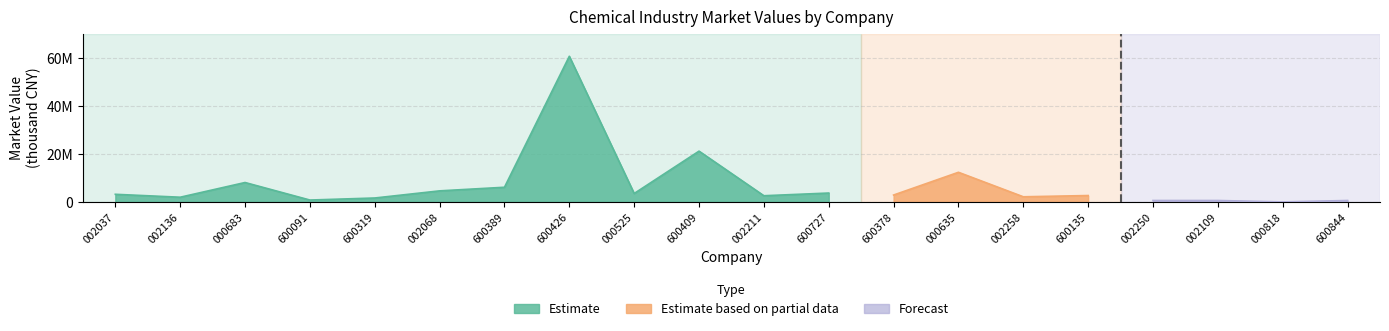

True or false: Estimate based on partial data and Forecast cross at least once.

False